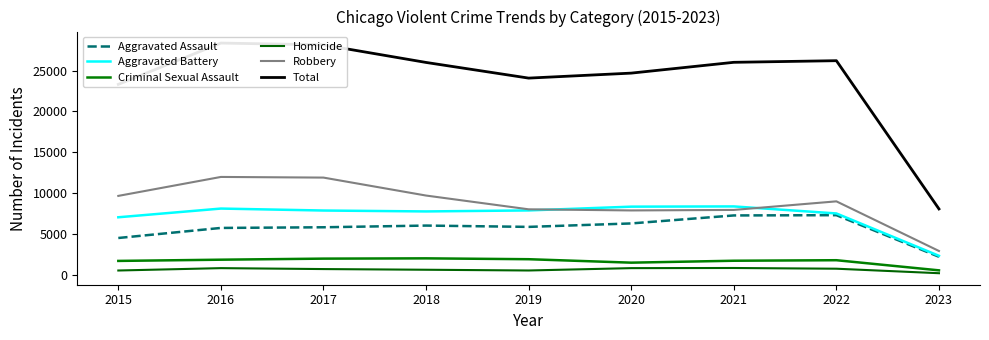

Count the number of categories in the chart.

9